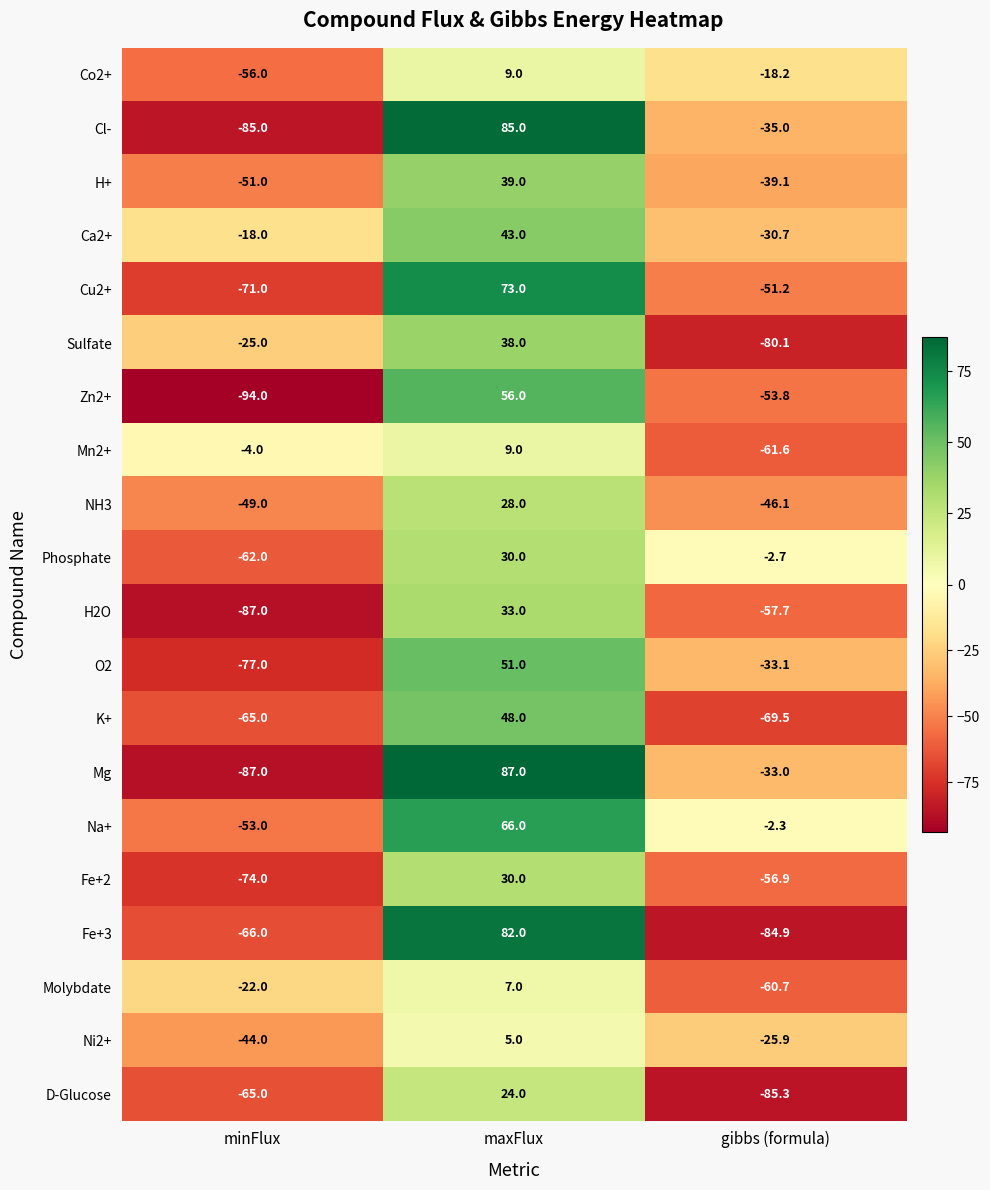

What is the total value across all series at minFlux?

-1155.0